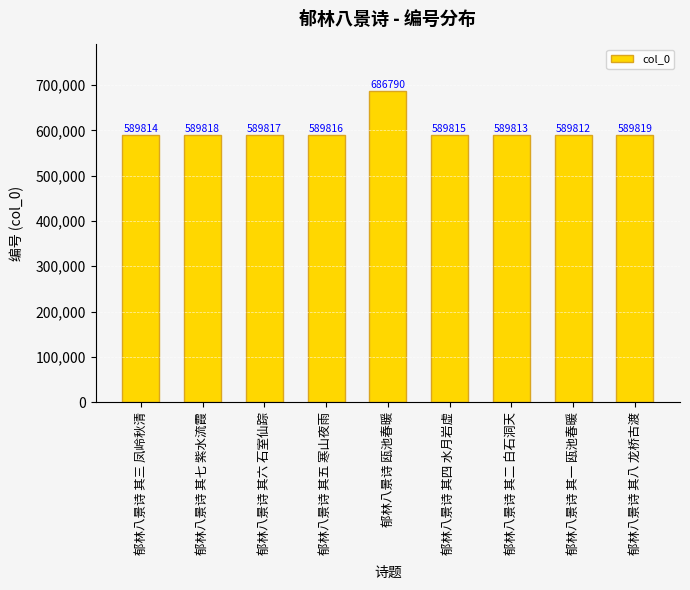

What is the difference between the values at 郁林八景诗 其一 瓯池春暖 and 郁林八景诗 其二 白石洞天?

1